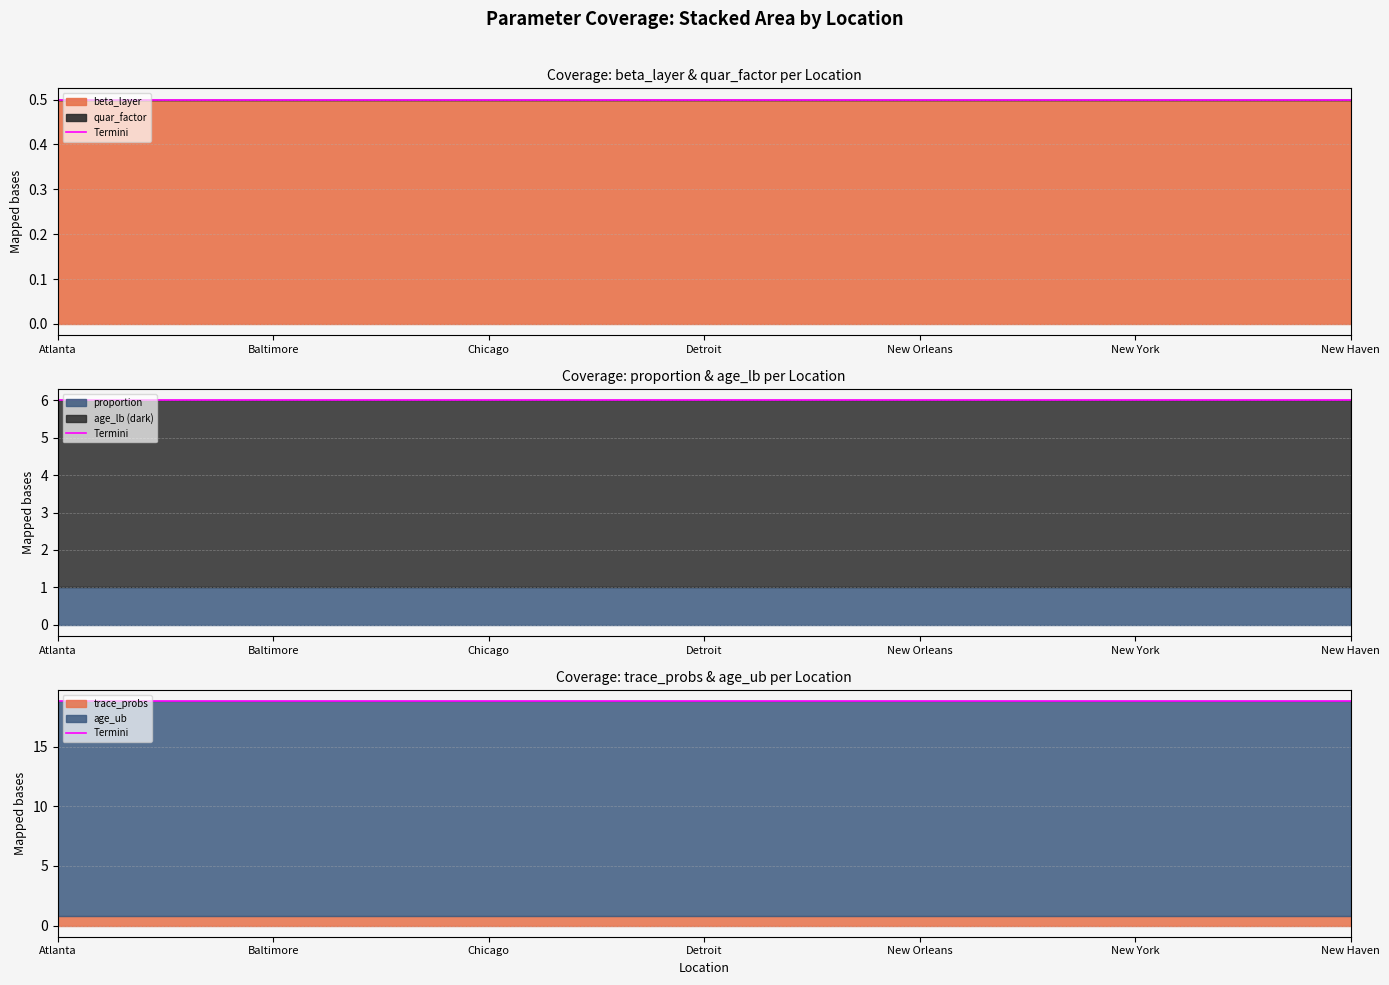

Reading left to right, transcribe all the data shown in this chart.

beta_layer: Atlanta=0.5	Baltimore=0.5	Chicago=0.5	Detroit=0.5	New Orleans=0.5	New York=0.5	New Haven=0.5
quar_factor: Atlanta=0.0	Baltimore=0.0	Chicago=0.0	Detroit=0.0	New Orleans=0.0	New York=0.0	New Haven=0.0
proportion: Atlanta=1.0	Baltimore=1.0	Chicago=1.0	Detroit=1.0	New Orleans=1.0	New York=1.0	New Haven=1.0
age_lb: Atlanta=5.0	Baltimore=5.0	Chicago=5.0	Detroit=5.0	New Orleans=5.0	New York=5.0	New Haven=5.0
age_ub: Atlanta=18.0	Baltimore=18.0	Chicago=18.0	Detroit=18.0	New Orleans=18.0	New York=18.0	New Haven=18.0
trace_probs: Atlanta=0.8	Baltimore=0.8	Chicago=0.8	Detroit=0.8	New Orleans=0.8	New York=0.8	New Haven=0.8